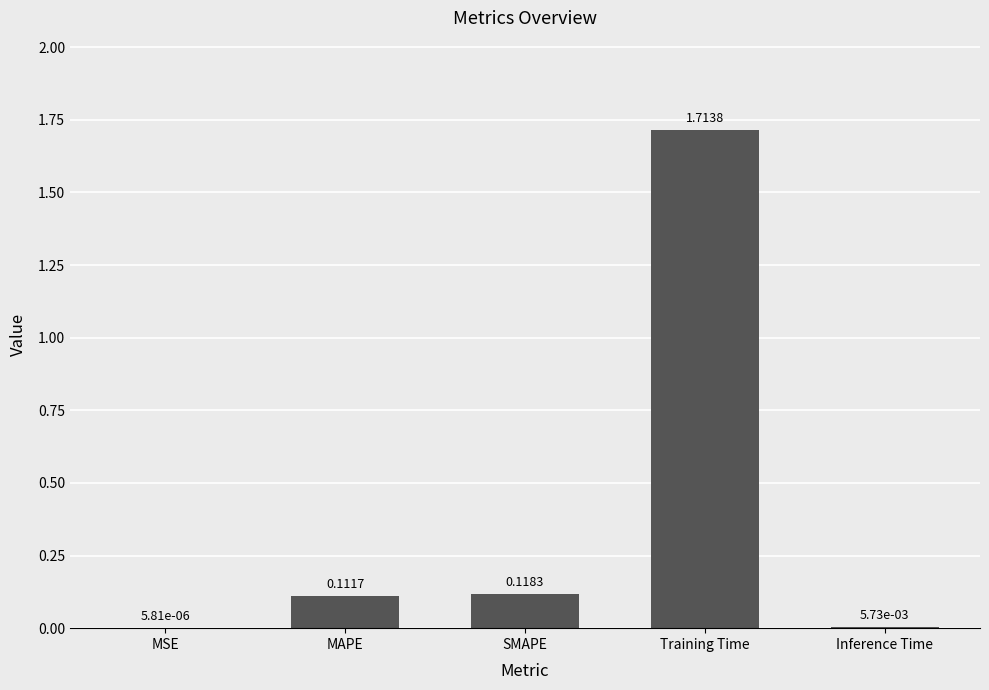

Are the bars grouped side by side (vs. stacked)?

No